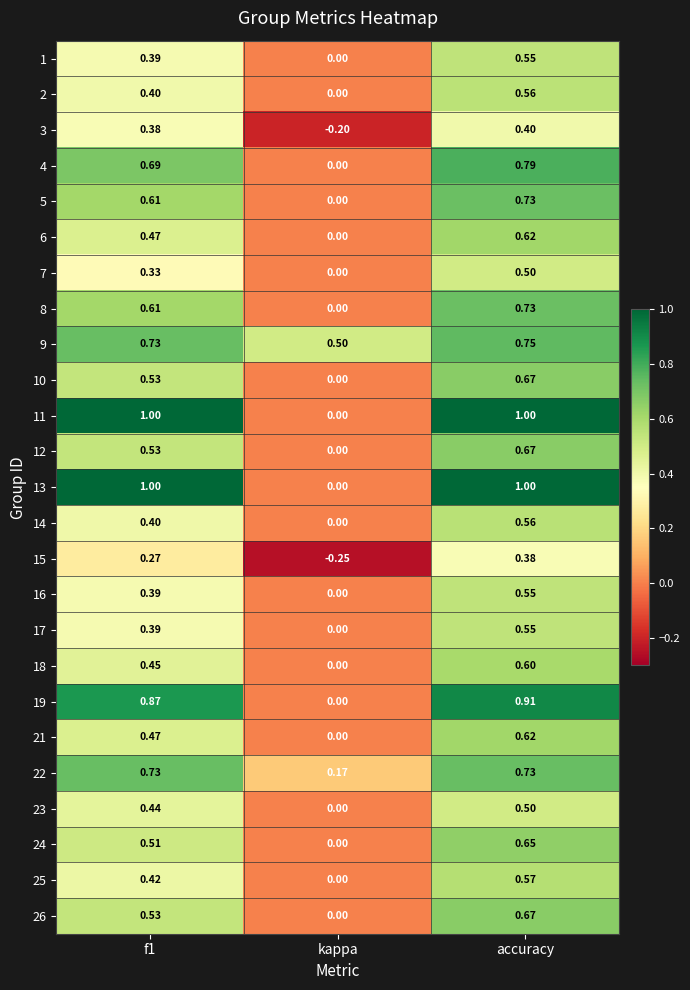

Where is 22 nearest to the value 0?

kappa